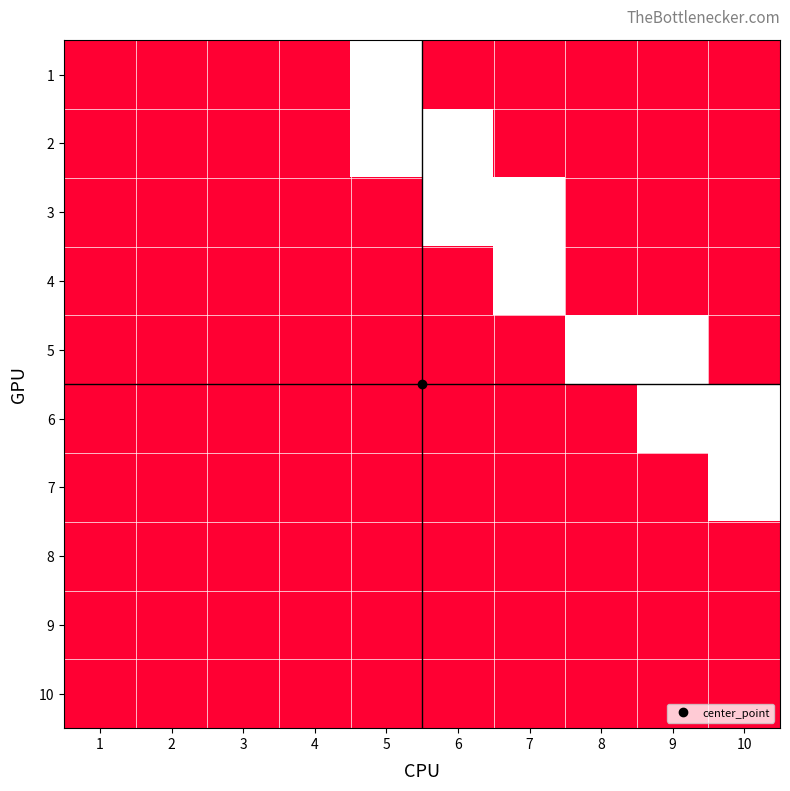

What is the spread (max minus min) of values at 5?

1